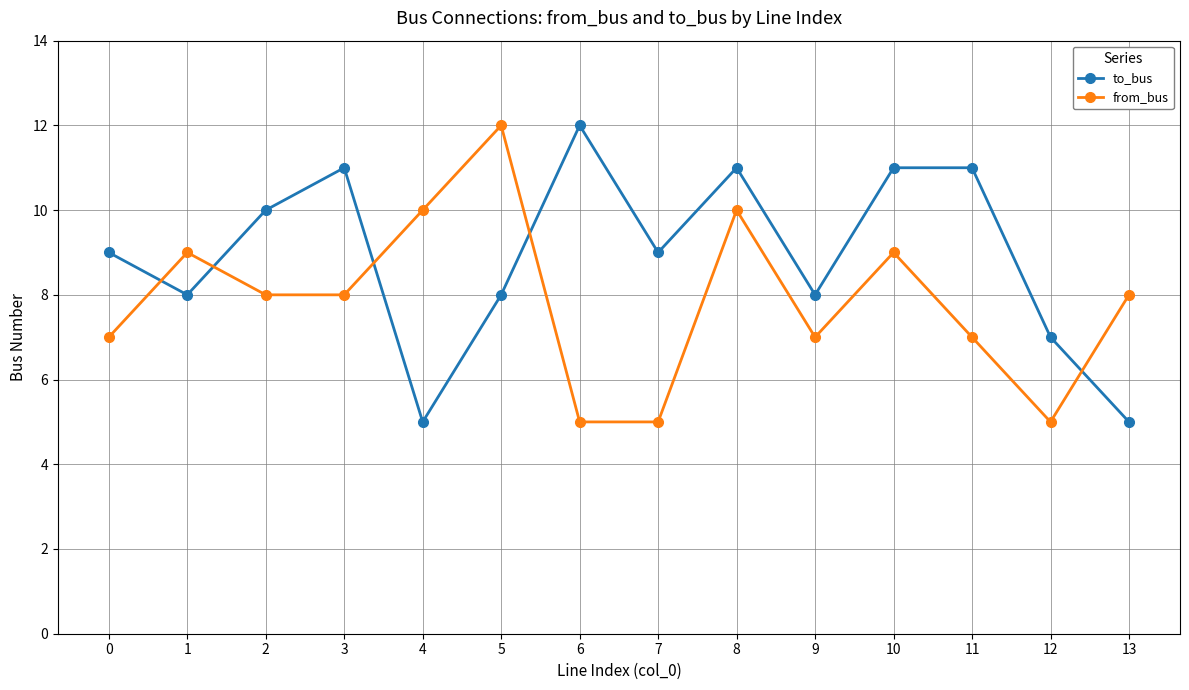

True or false: to_bus has more than 2 interior local peaks.

True